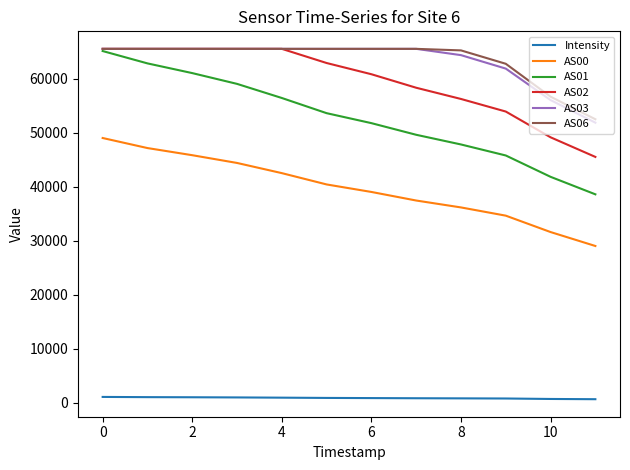

What is the highest value of the AS01 series?

65130.0